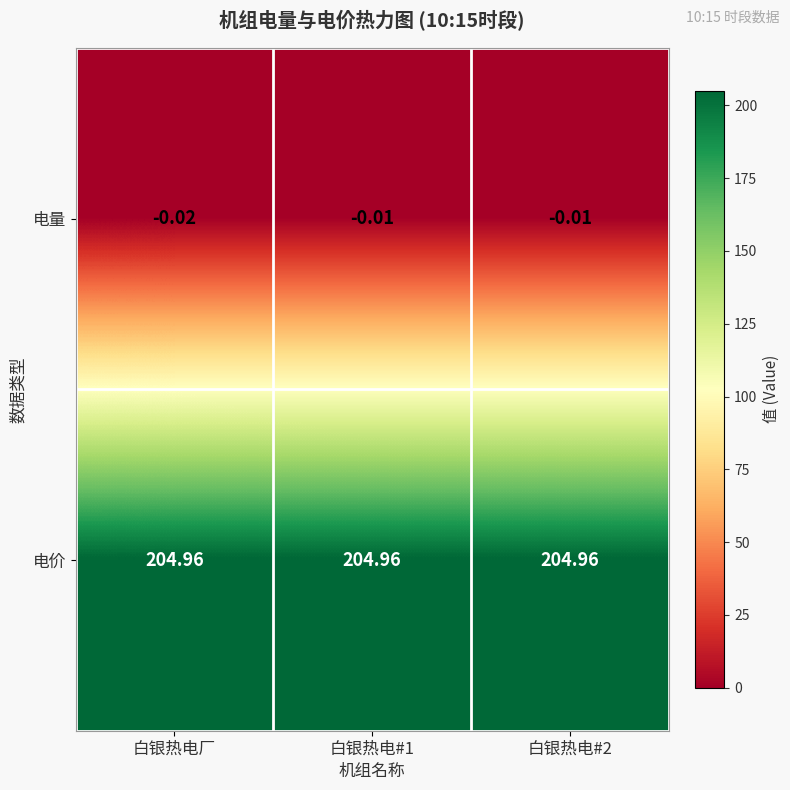

Which series has the largest total across all categories?

电价